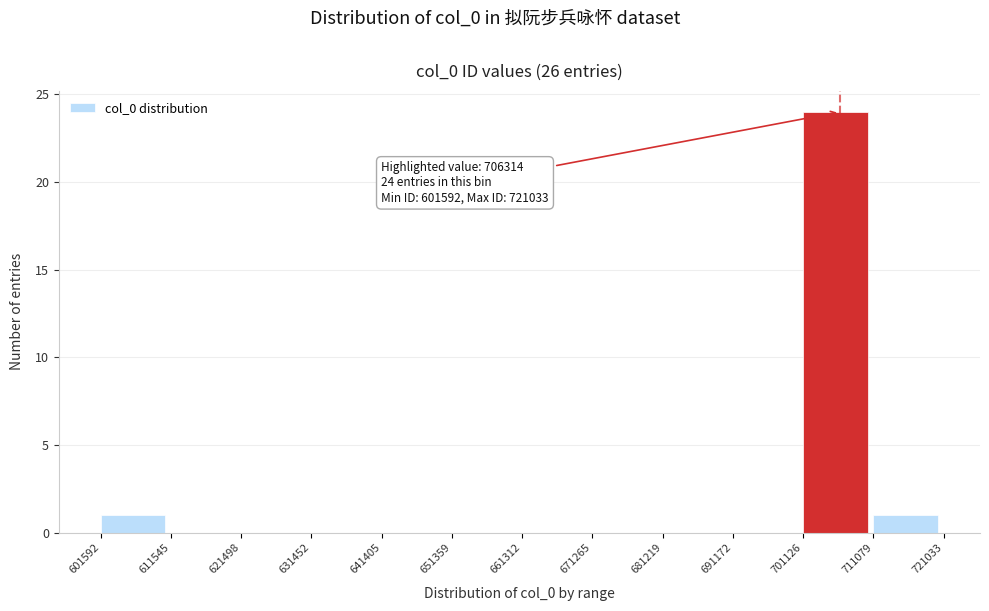

Over which range of the x-axis is the bar tallest?

701126 to 711079